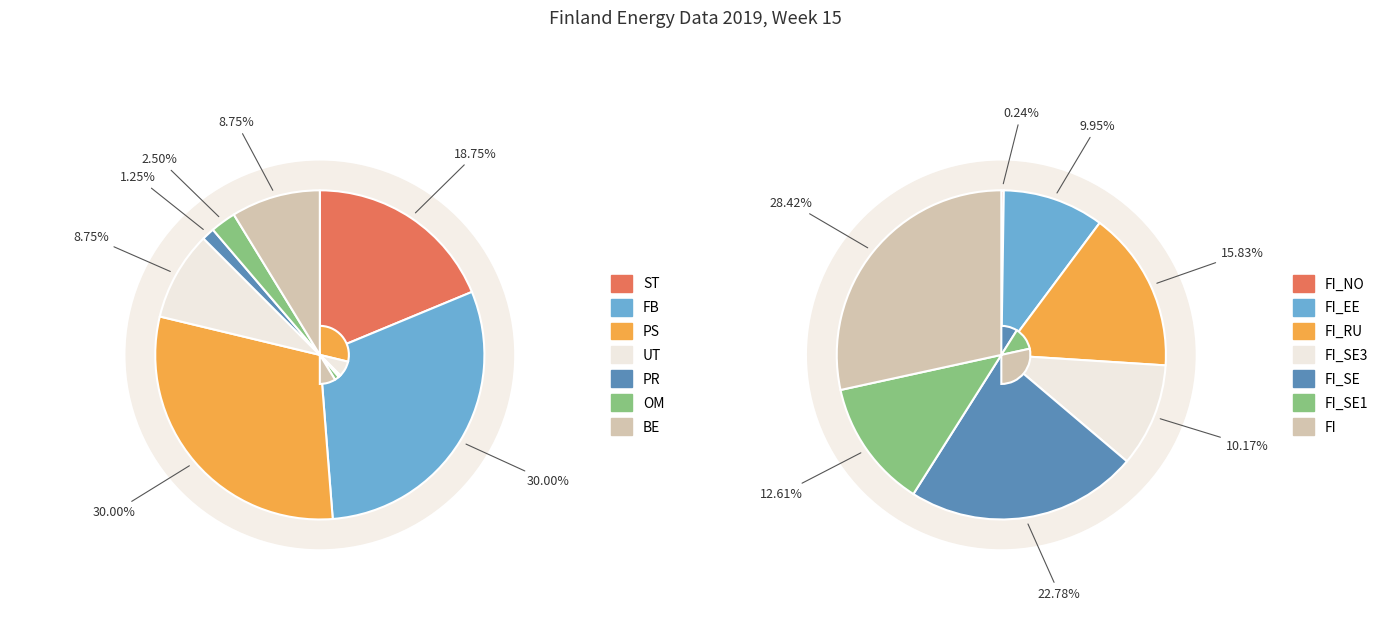

What is the largest slice in the pie chart?

FB